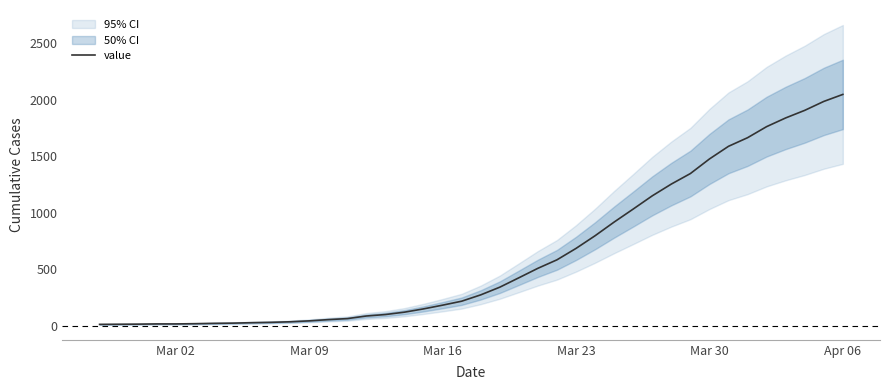

How many data points are above 274?

19